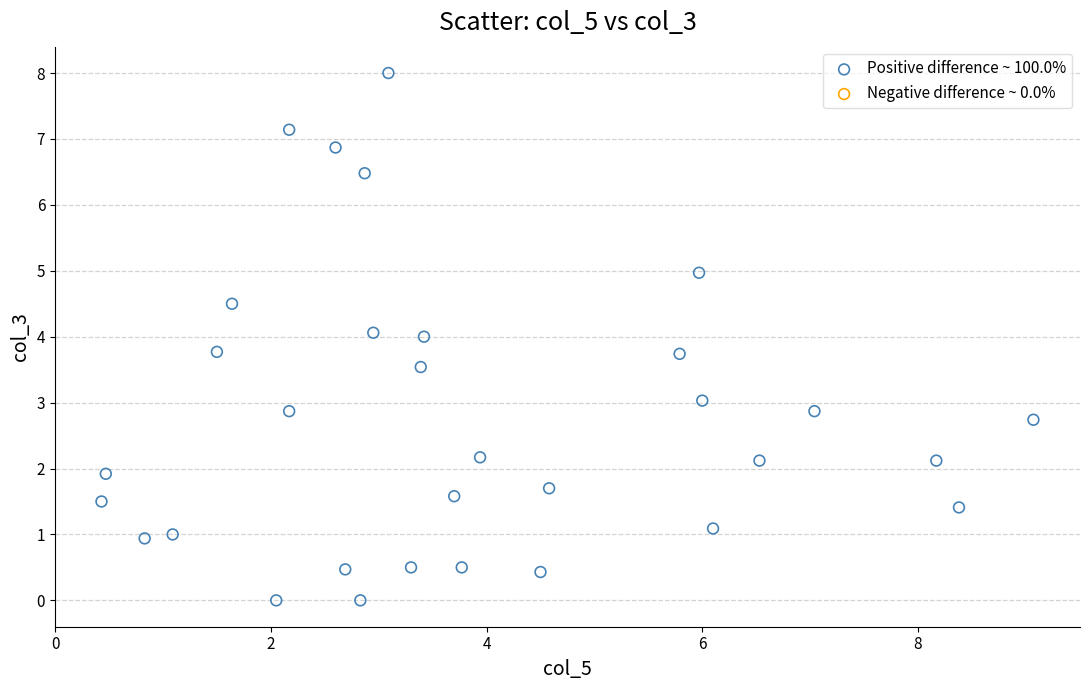

What is the range of Y values (max minus min)?

8.0